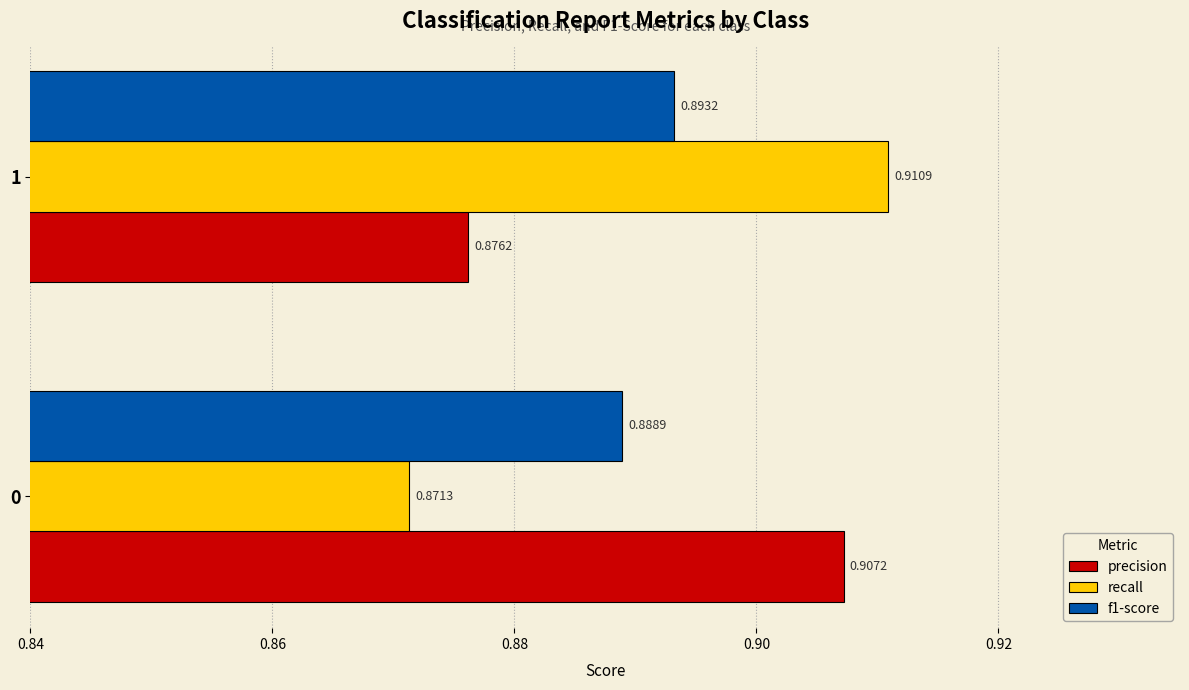

List the labels in order of recall value, largest first.

1, 0